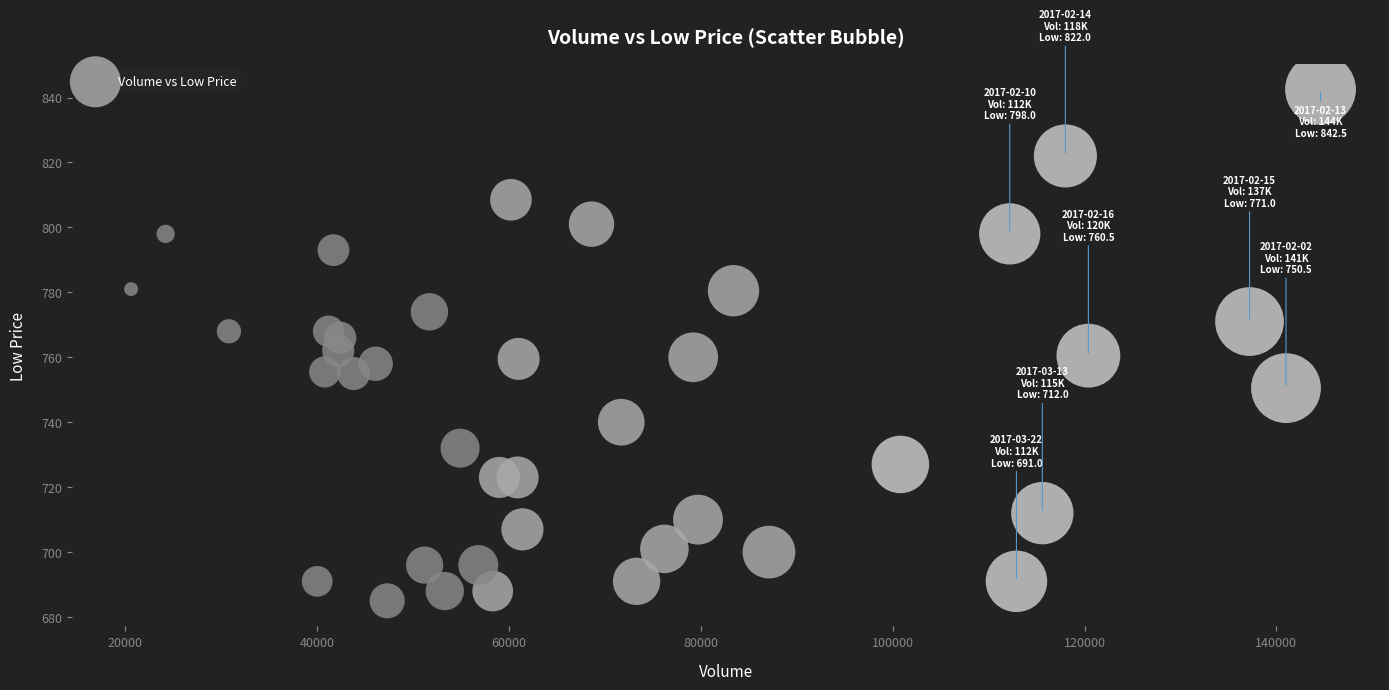

What is the range of Y values (max minus min)?

157.5